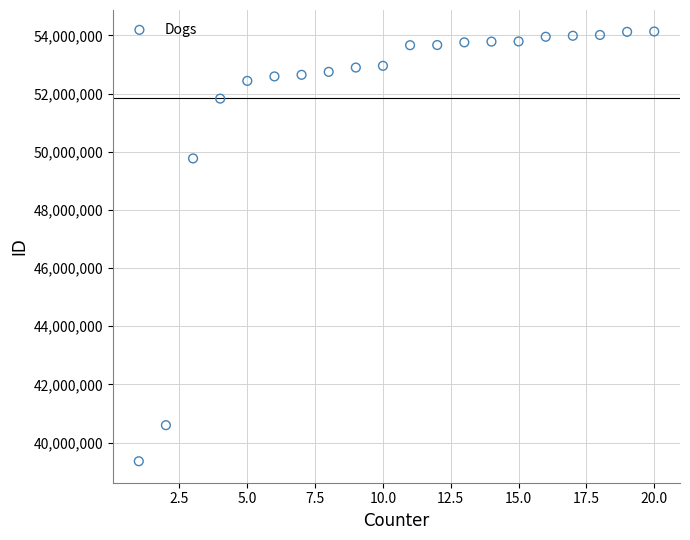

What is the range of Y values (max minus min)?

14781083